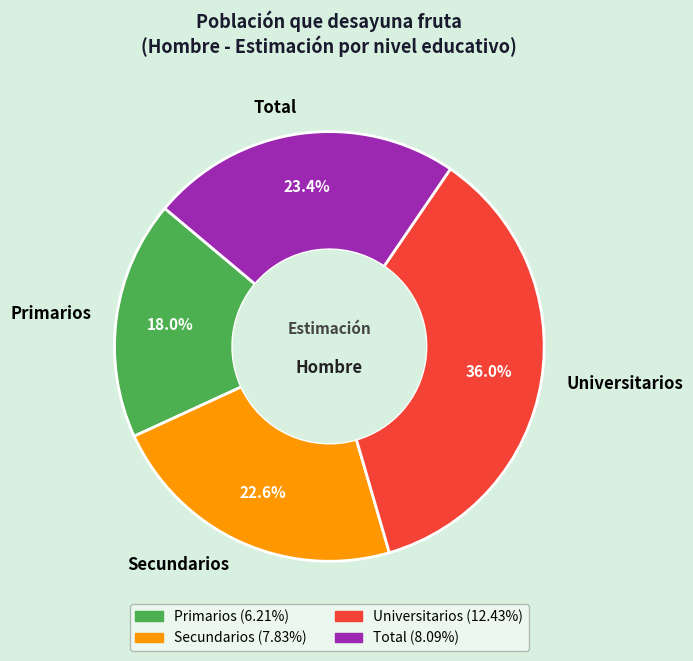

To the nearest percent, what percentage of the pie is Primarios?

18%